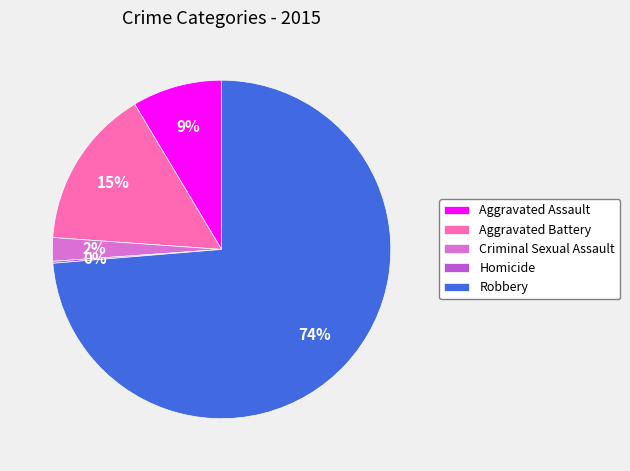

Is there a majority slice in this chart?

Yes